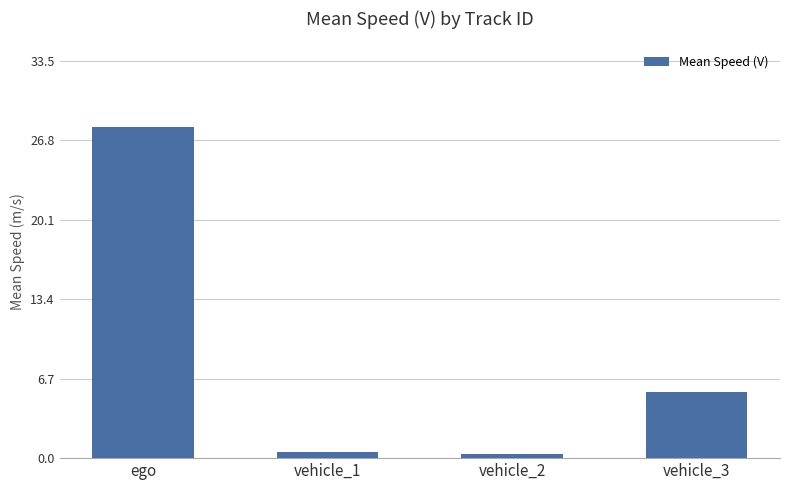

Which has a higher value, vehicle_3 or ego?

ego